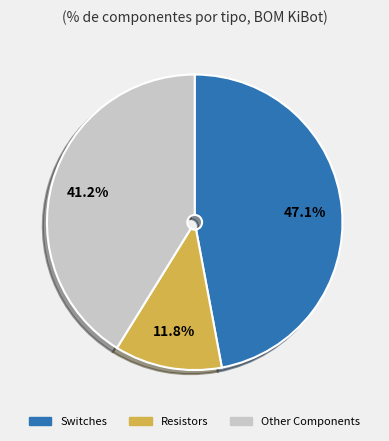

Combined, do Resistors and Switches account for over 50%?

Yes